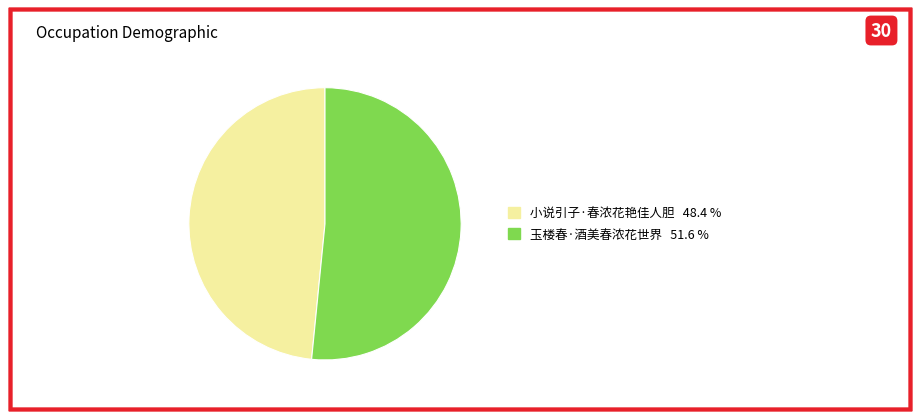

Is it true that 玉楼春·酒美春浓花世界 is 38% of the pie?

False